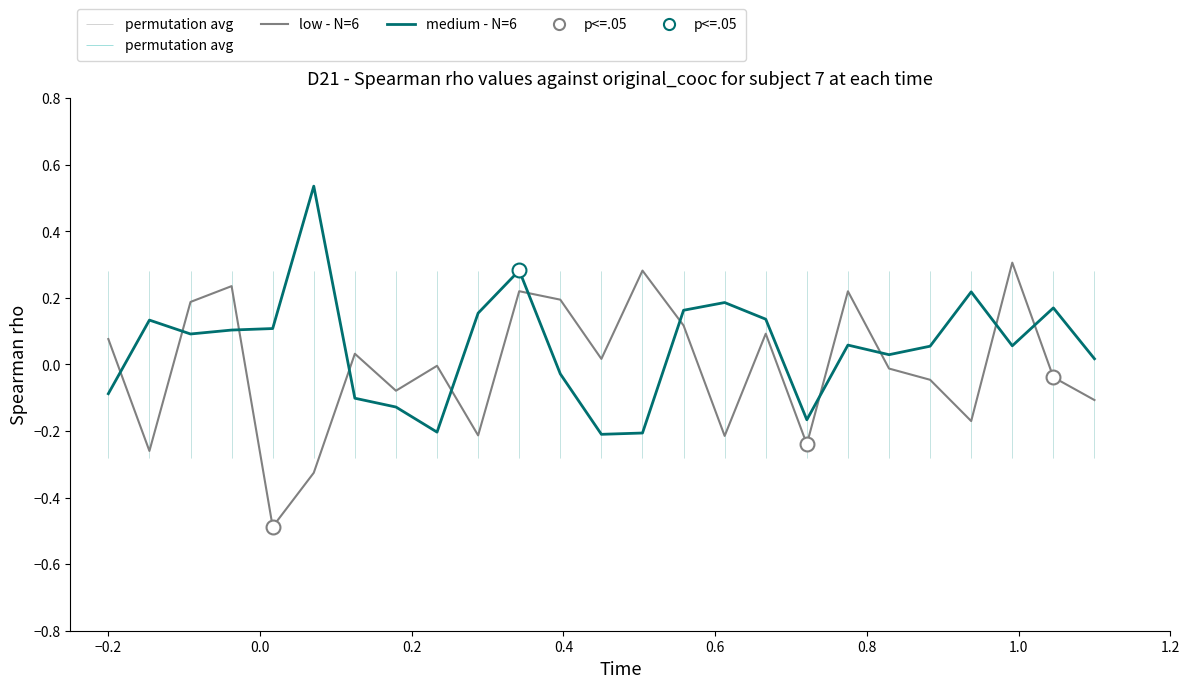

Which series ends up on top after the final intersection of low - N=6 and medium - N=6?

medium - N=6